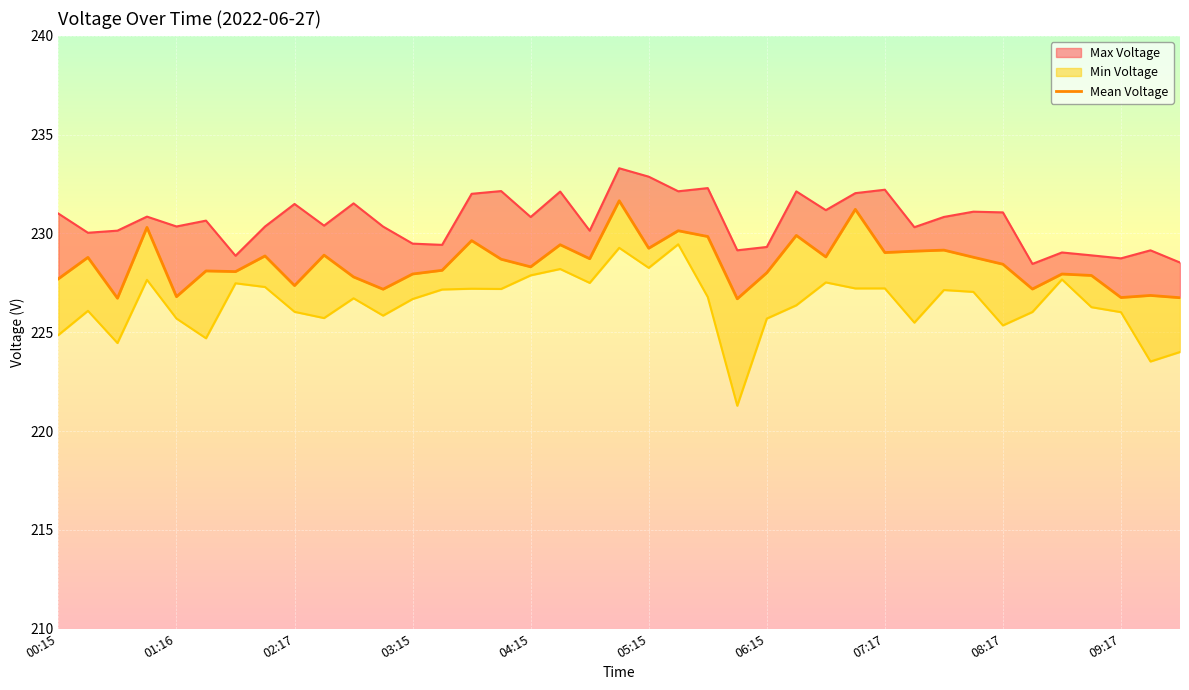

Reading left to right, transcribe all the data shown in this chart.

227.7	228.8	226.7	230.3	226.8	228.1	228.1	228.9	227.4	228.9	227.8	227.2	227.9	228.1	229.6	228.7	228.3	229.4	228.7	231.7	229.2	230.1	229.8	226.7	228.0	229.9	228.8	231.2	229.0	229.1	229.2	228.8	228.4	227.2	227.9	227.9	226.8	226.9	226.7